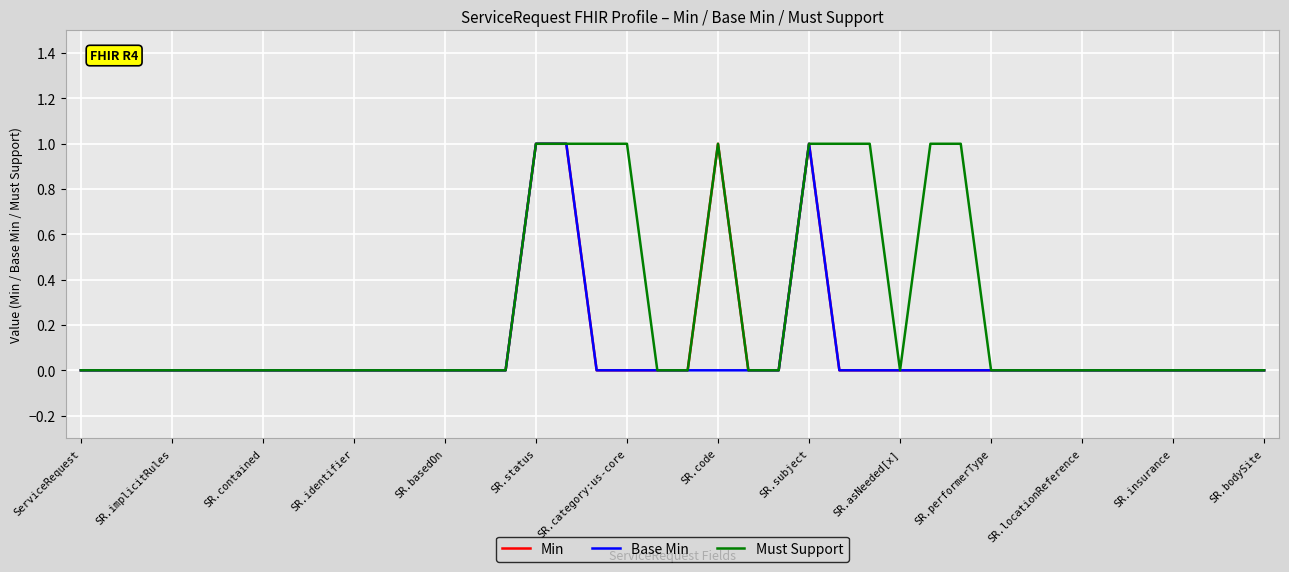

Which series has the largest total across all categories?

Must Support